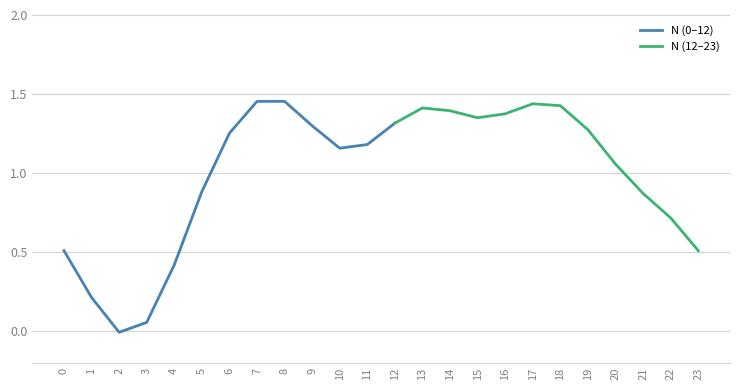

Which has a higher value, 21 or 1?

21